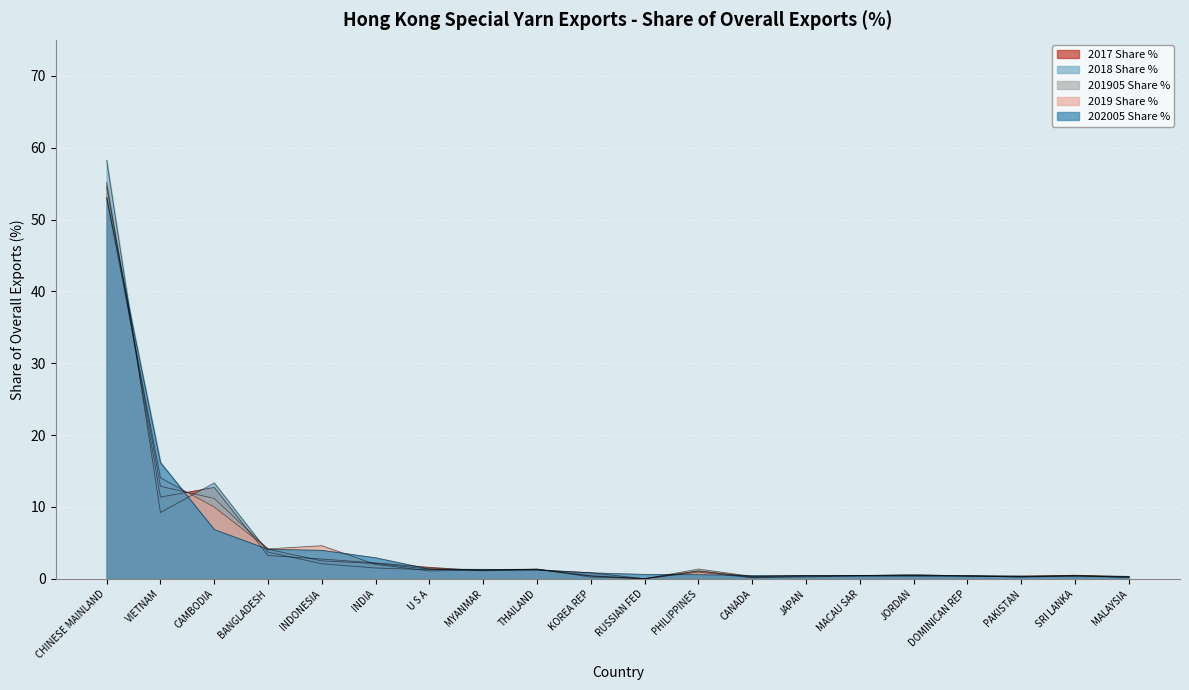

At which label is 2017 Share % closest to 27?

CAMBODIA